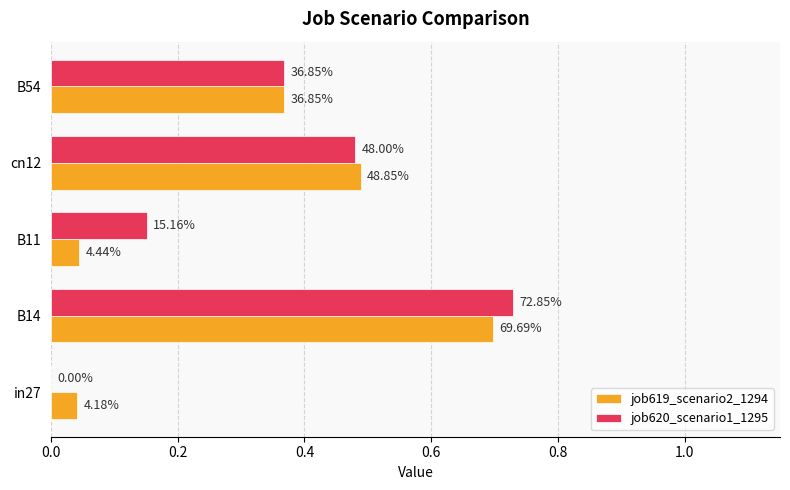

Reading left to right, transcribe all the data shown in this chart.

job619_scenario2_1294: 0.0	0.7	0.0	0.5	0.4
job620_scenario1_1295: 0.0	0.7	0.2	0.5	0.4